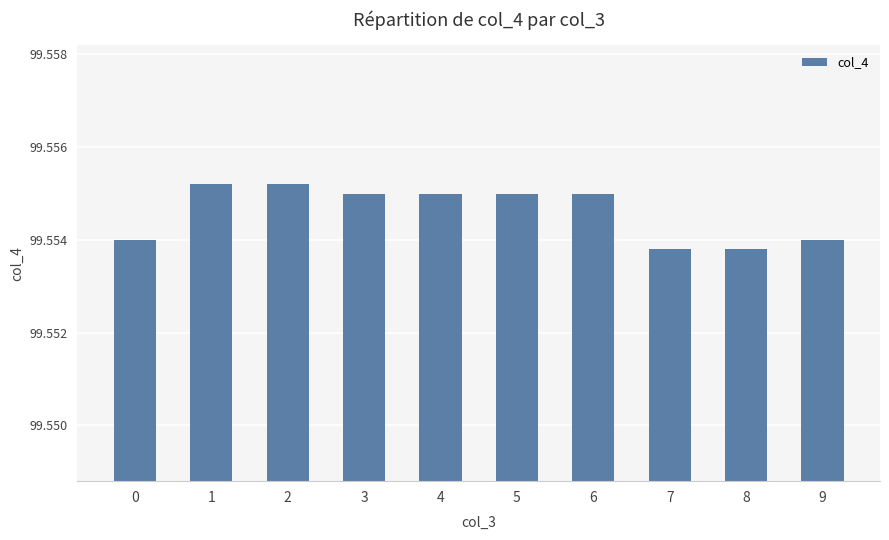

Is it true that the value at 3 is 58.5?

False